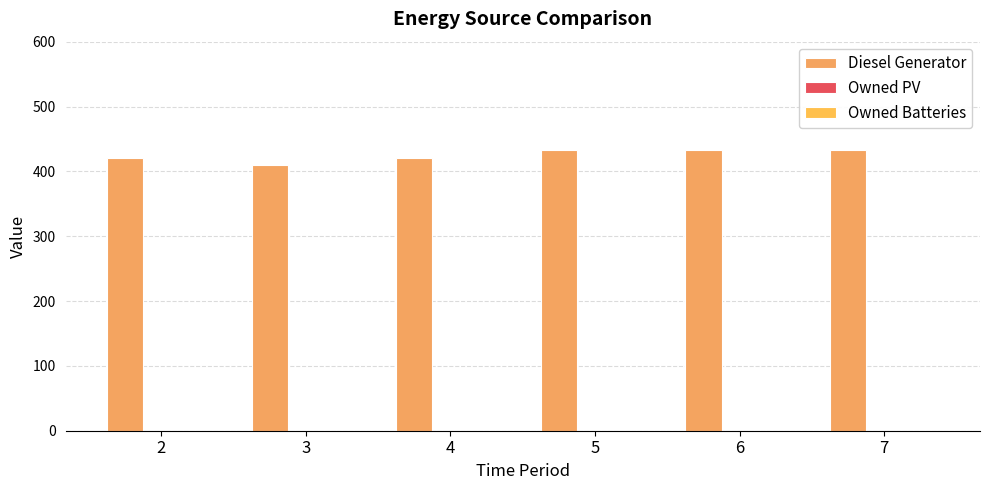

How many categories are shown in the chart?

6